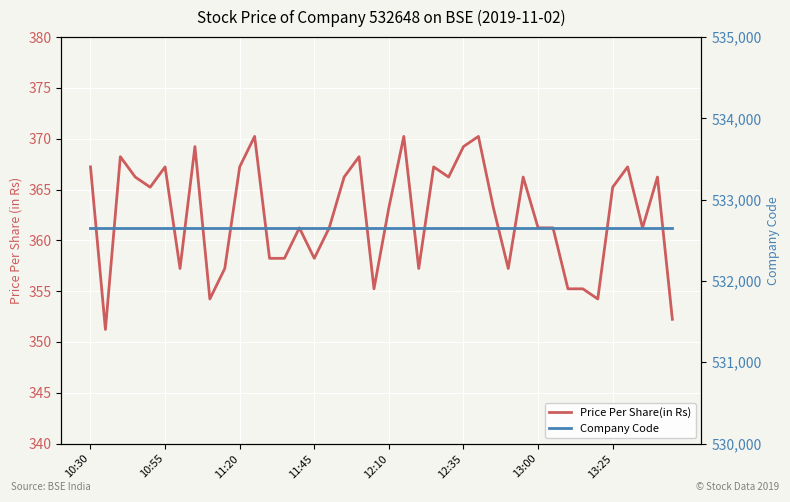

What is the lowest value of the Price Per Share(in Rs) series?

351.2